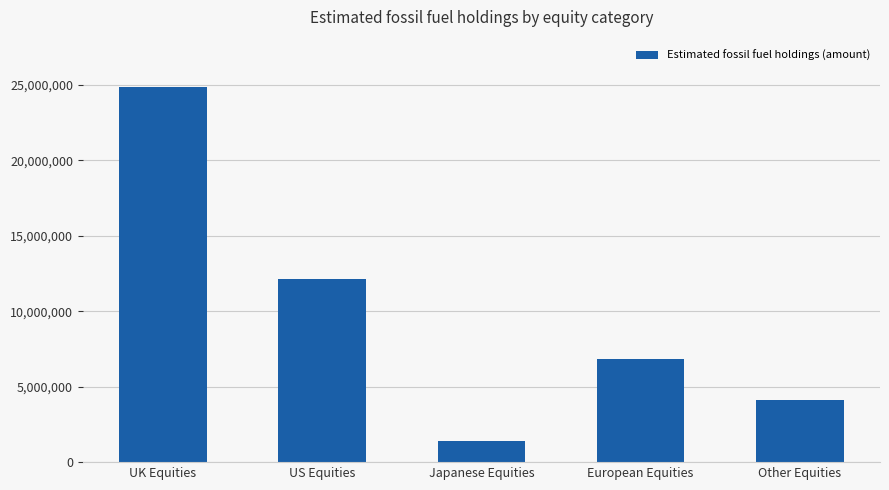

How many bars are there in total?

5